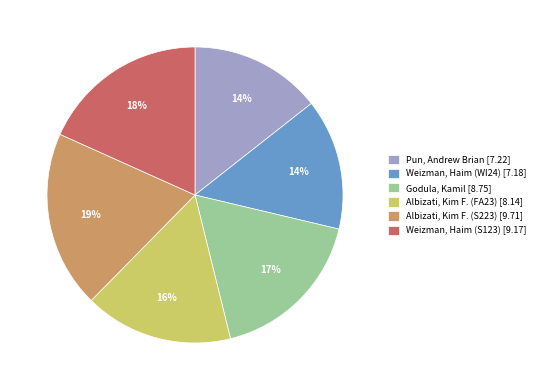

True or false: Albizati, Kim F. (FA23) accounts for 2% of the total.

False